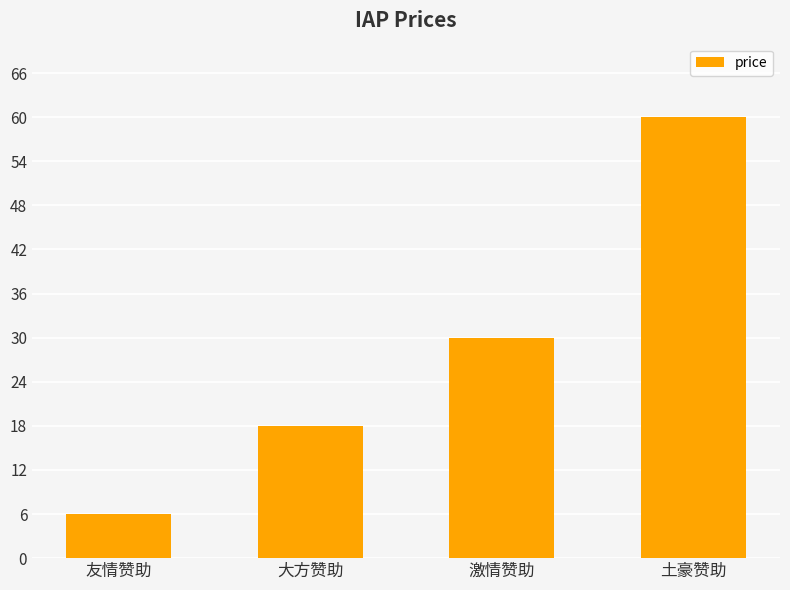

What is the sum of all values?

114